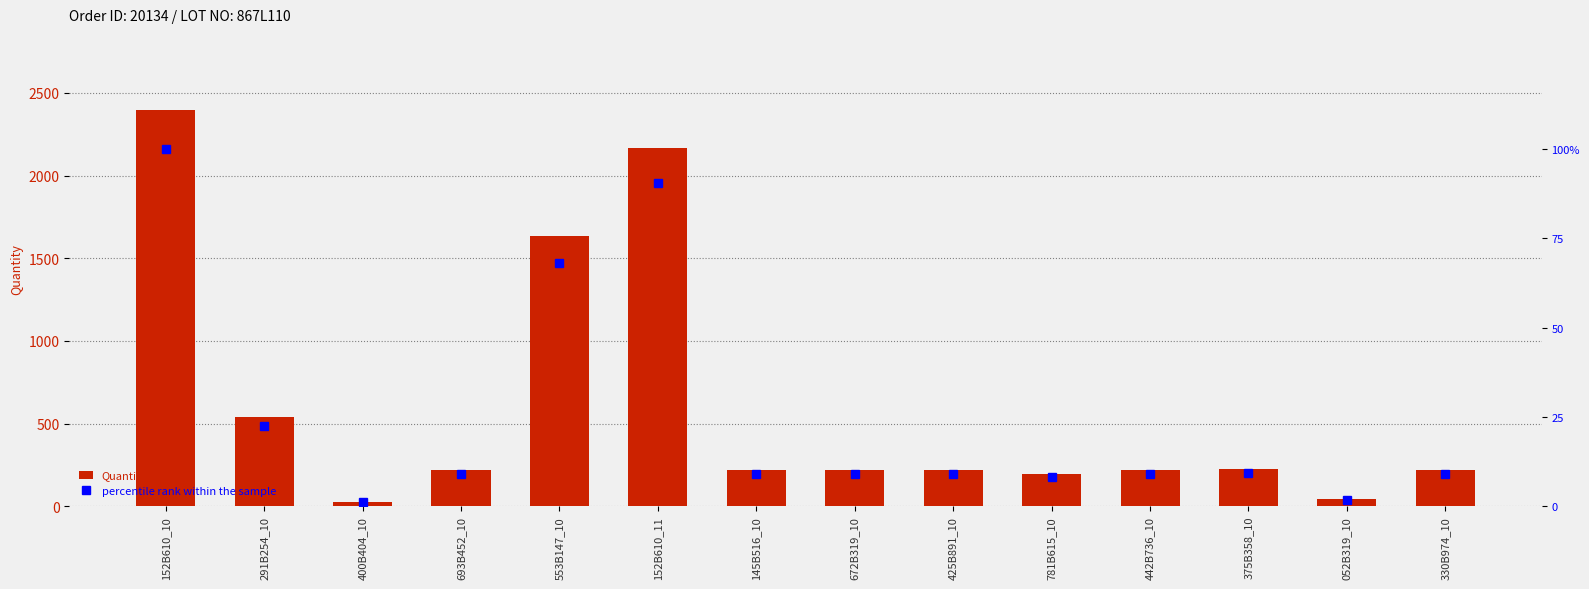

What is the label of the 12th bar from the left?

375B358_10